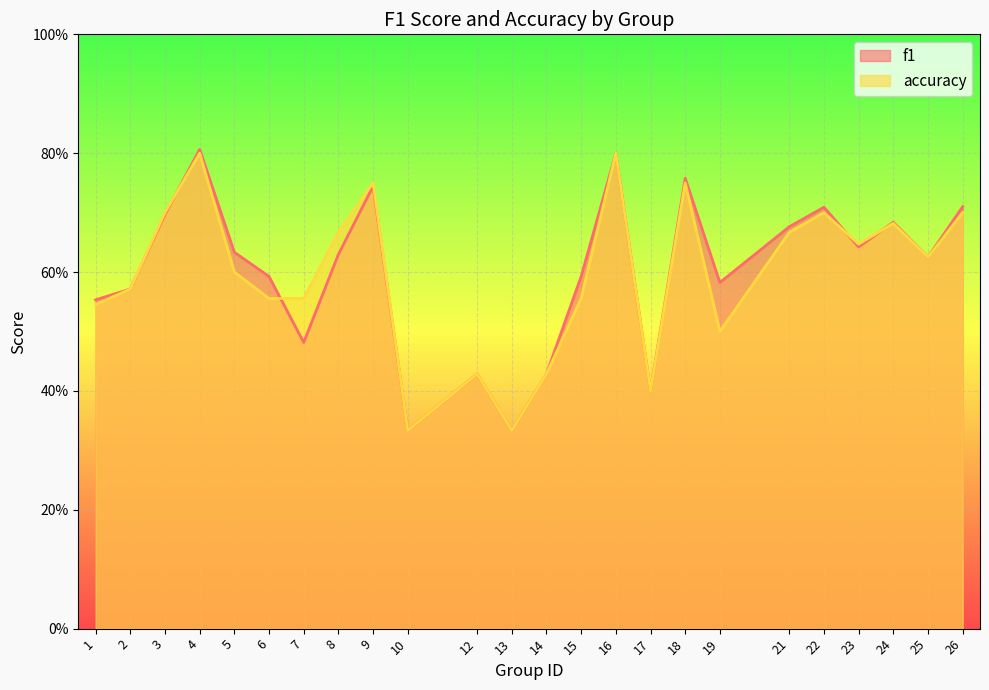

At how many categories does at least one series exceed 0?

24